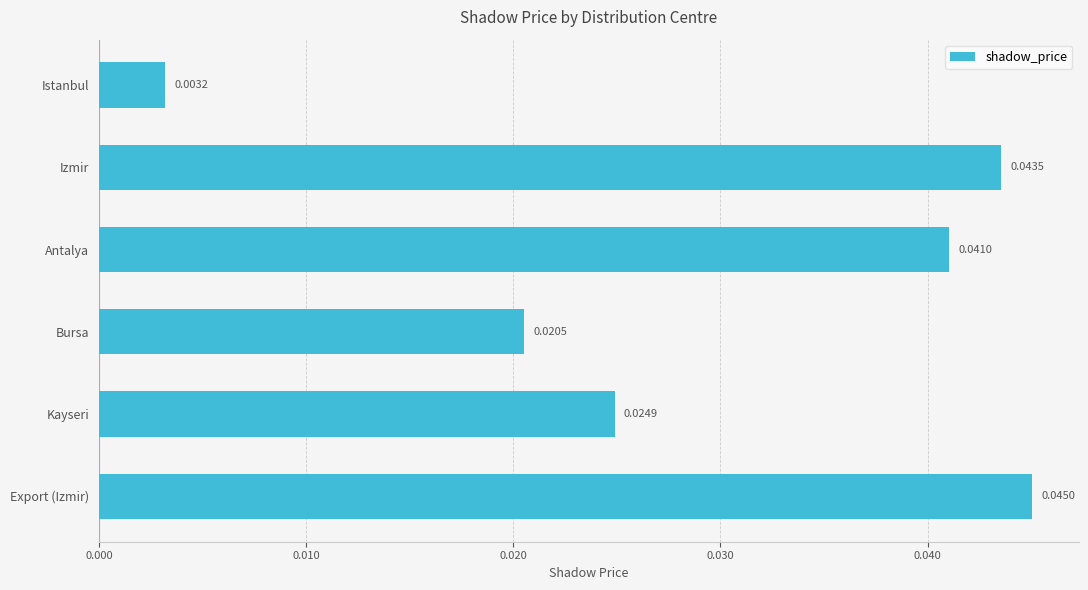

Are the bars grouped side by side (vs. stacked)?

No